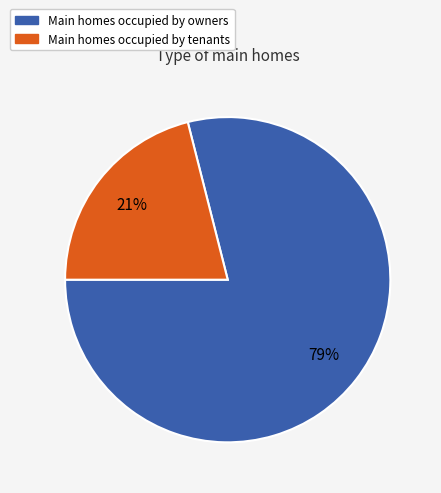

To the nearest percent, what is the difference between the largest and smallest slice percentages?

58%